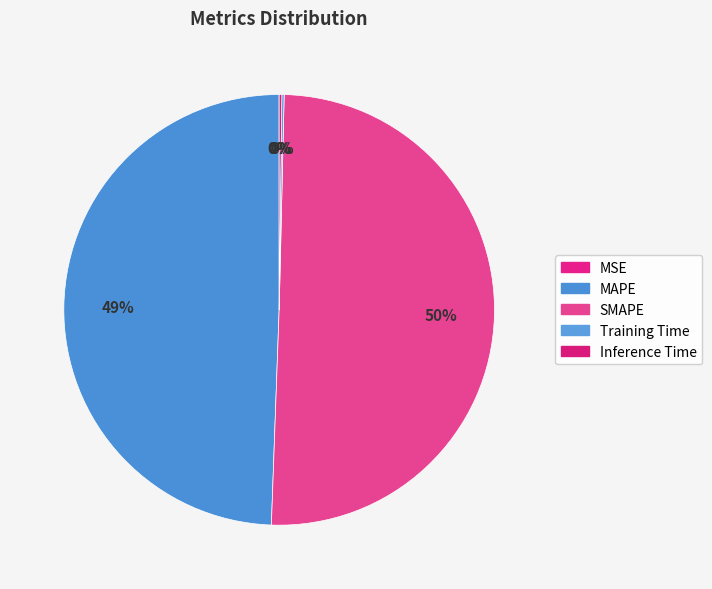

What is the smallest slice in the pie chart?

MSE